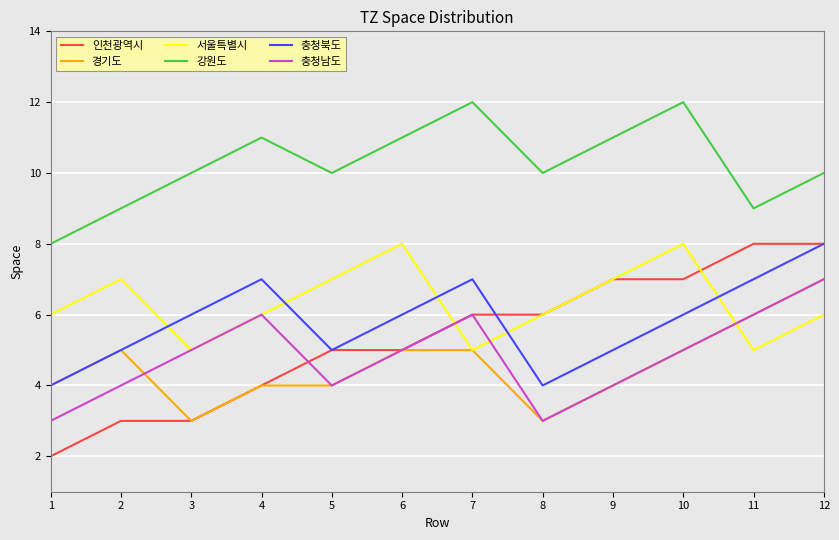

True or false: 강원도 and 인천광역시 cross at least once.

False